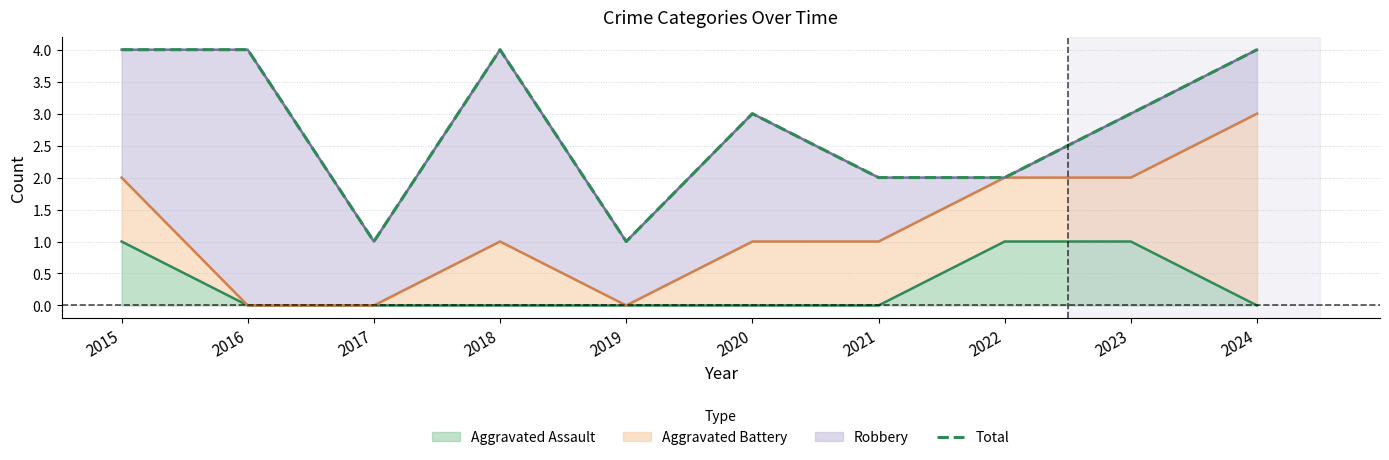

What is the sum of the values at 2015 and 2017?

5